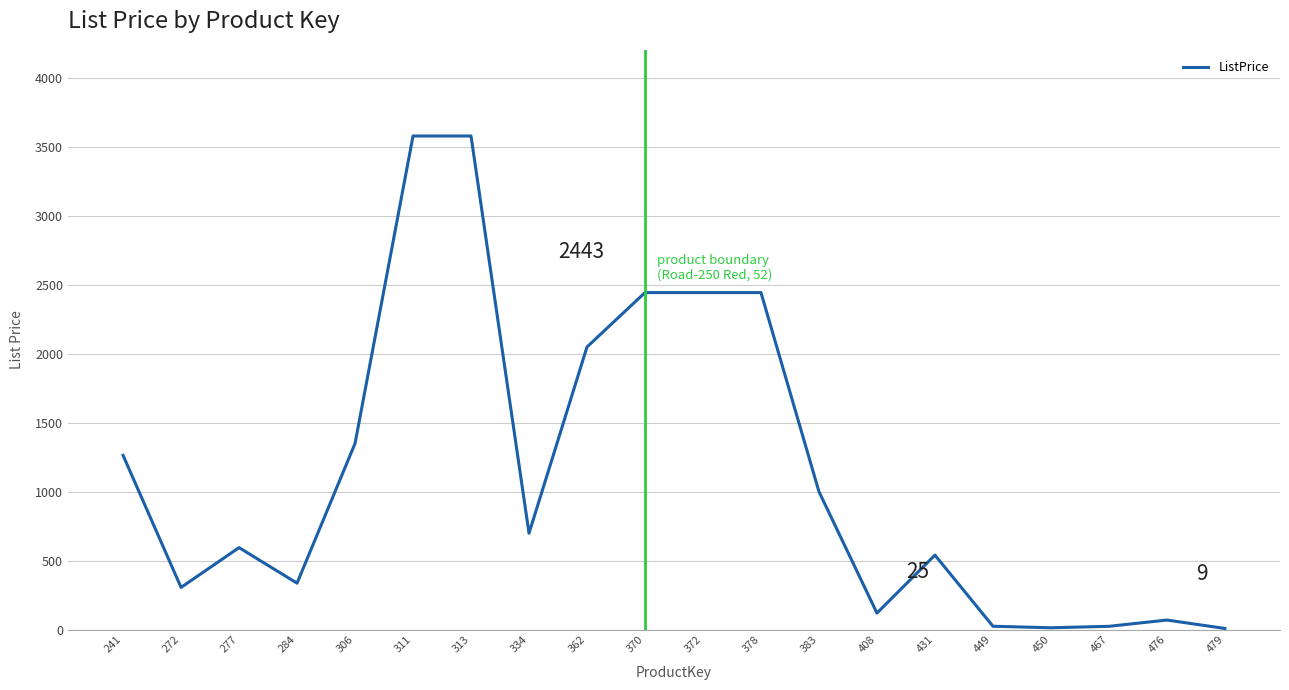

How many lines are shown in the chart?

1